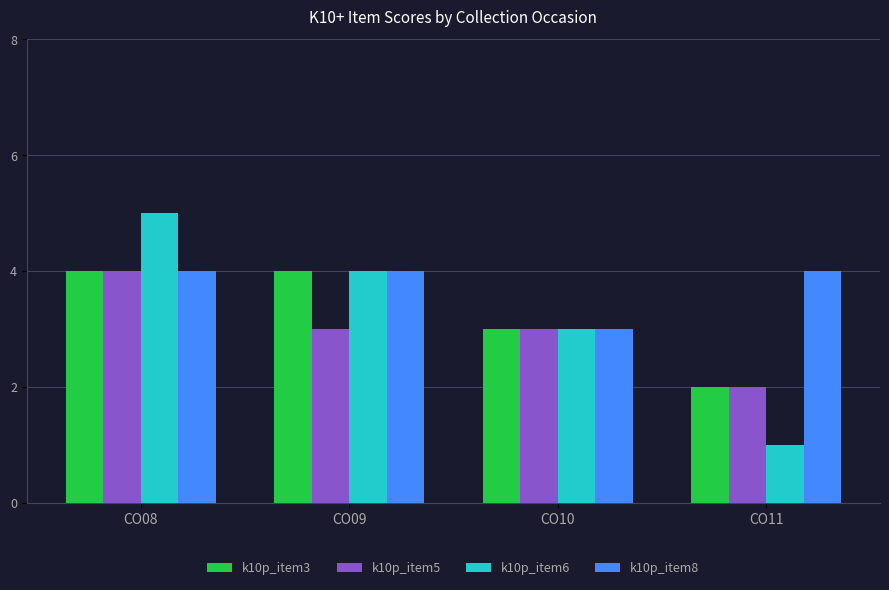

Rank the categories by k10p_item6 value from highest to lowest.

CO08, CO09, CO10, CO11